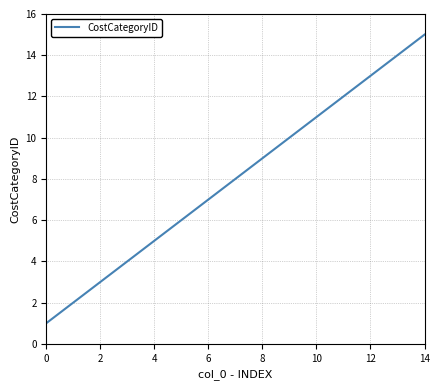

How many values are below 8?

7